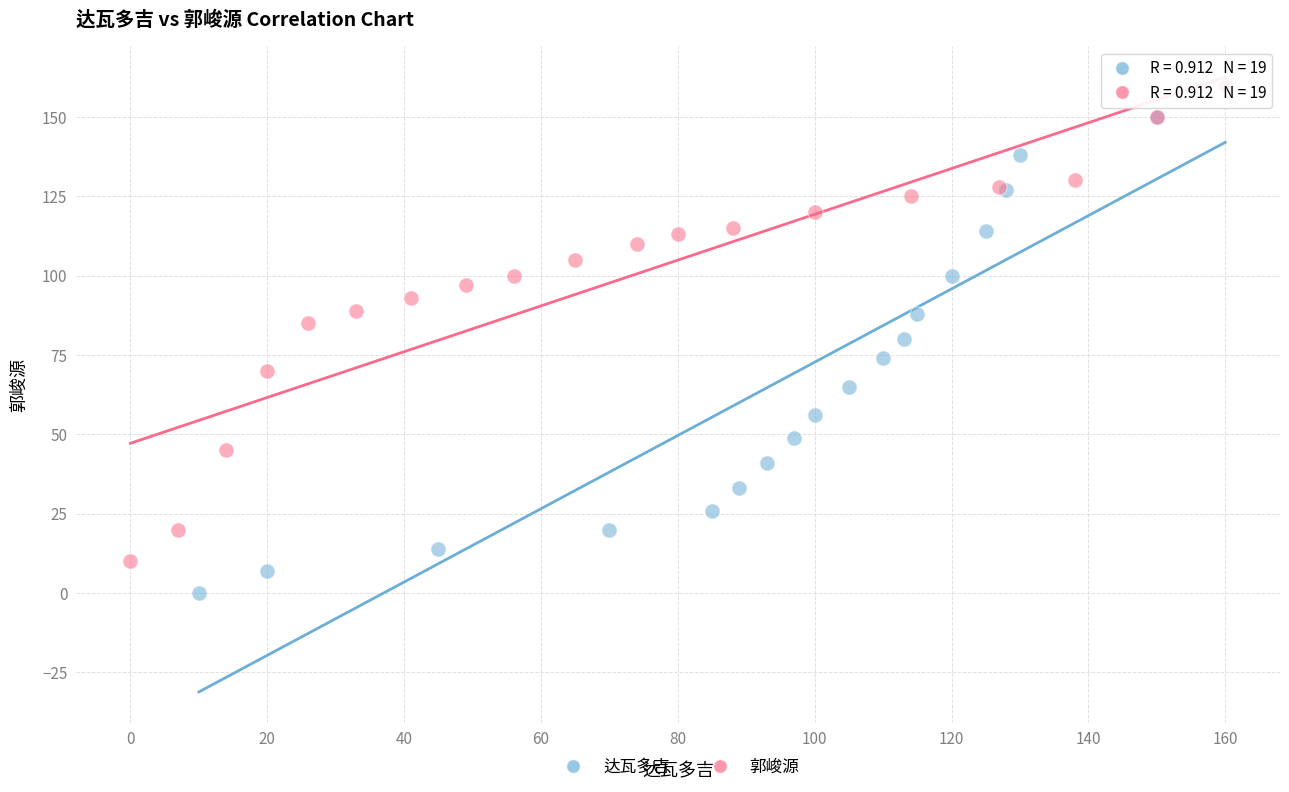

What are all the series names shown in the legend?

达瓦多吉, 郭峻源